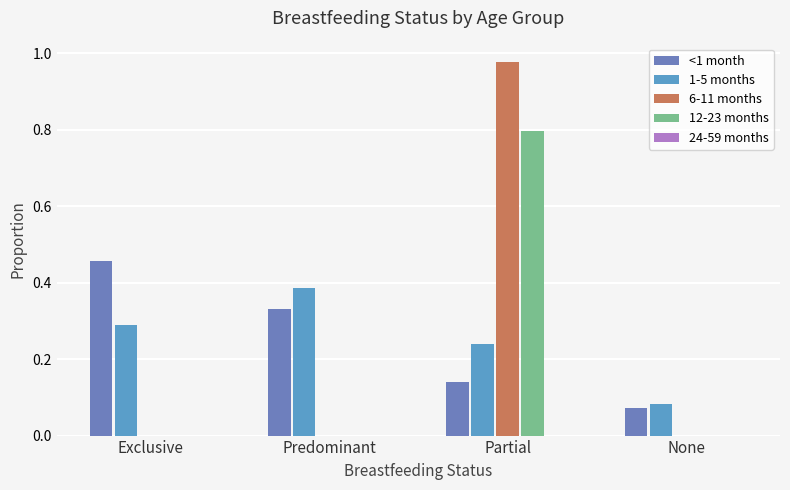

How many categories are shown in the chart?

4